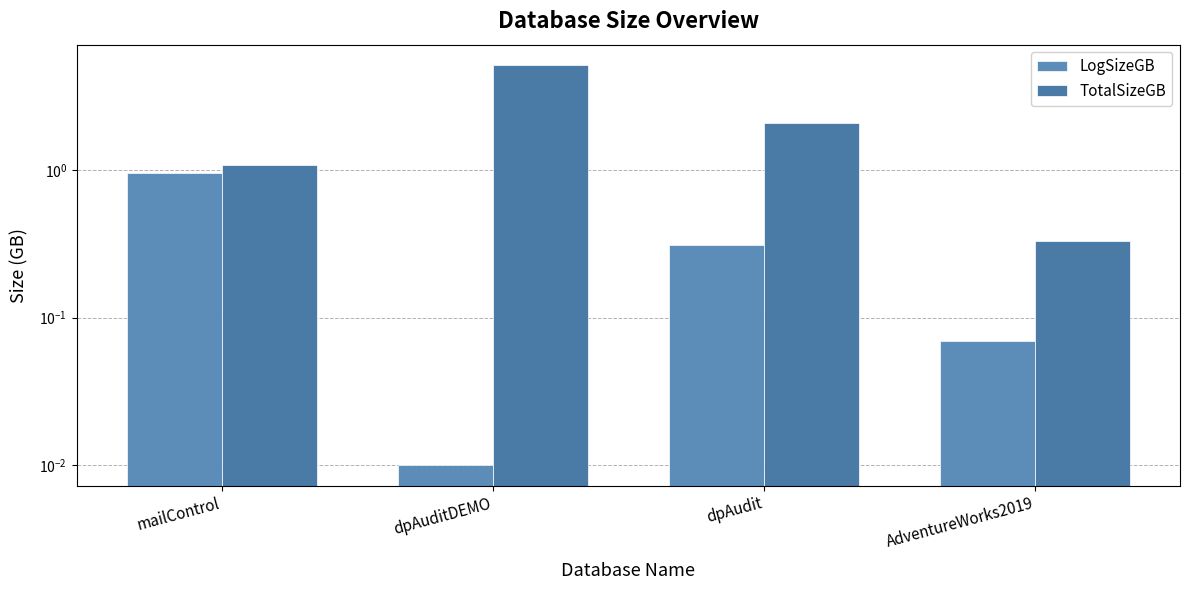

What is the label of the 3rd bar from the right?

dpAuditDEMO